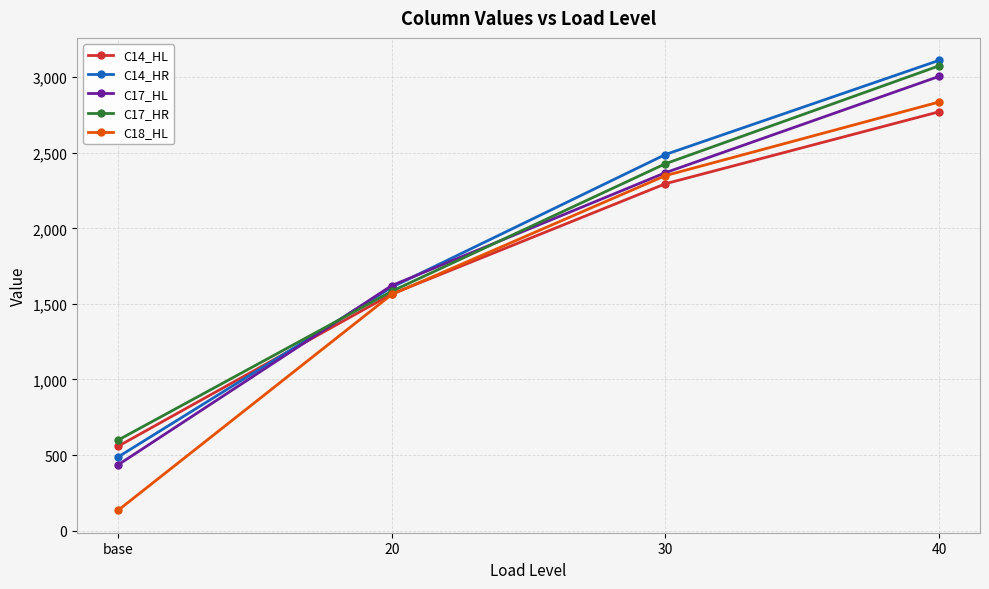

What is the difference between the highest and lowest values at 30?

193.4